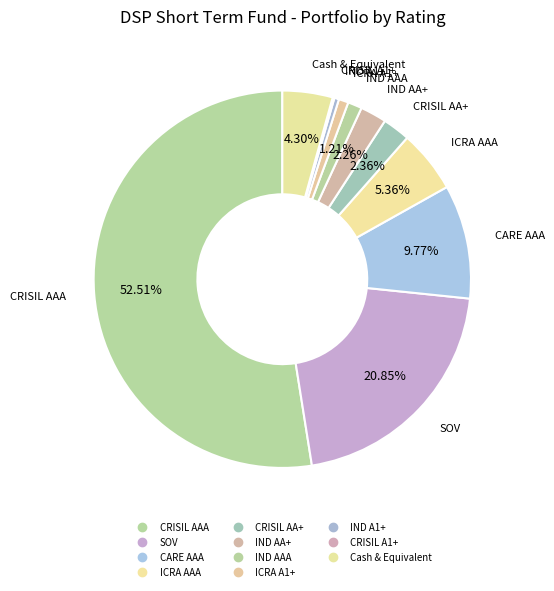

Is the sum of IND AAA and ICRA A1+ greater than half?

No